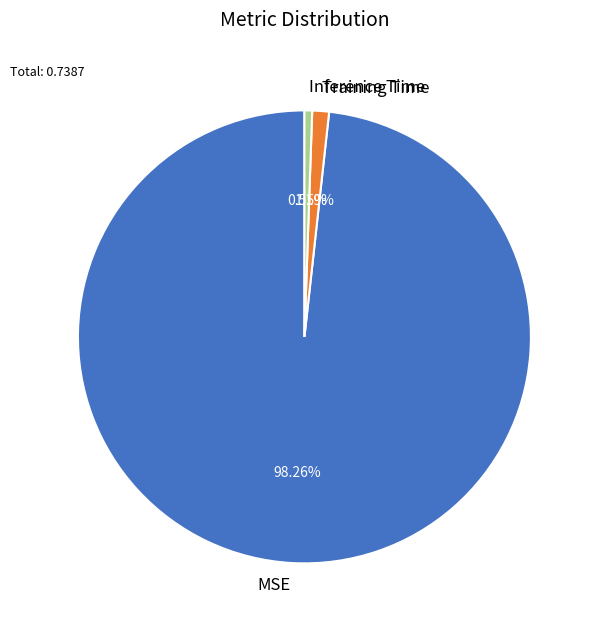

Count the number of slices in the pie.

3